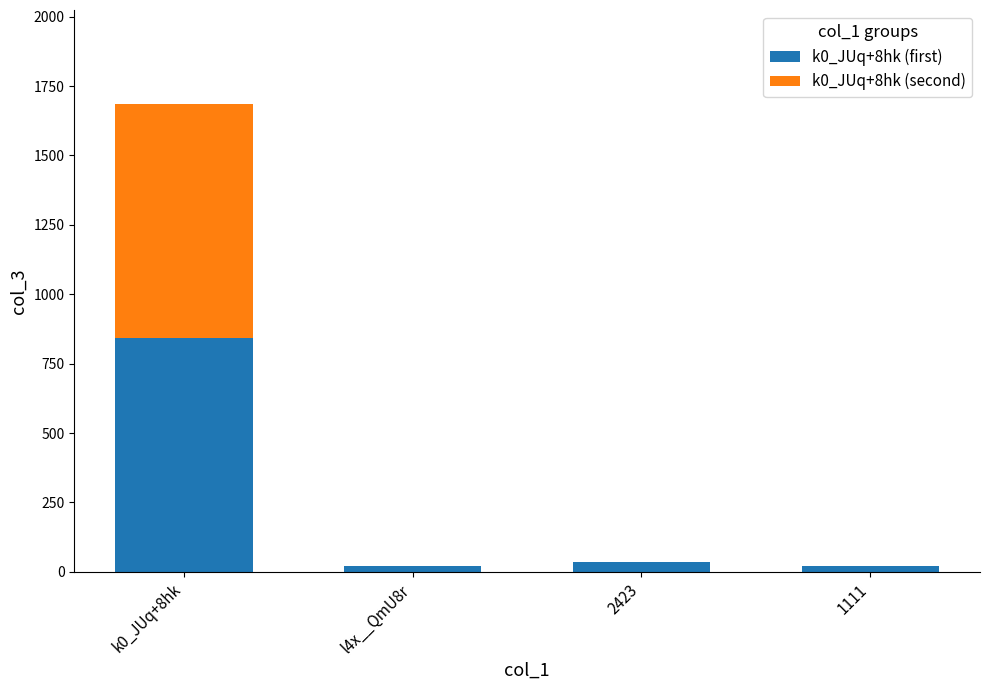

What is the highest value of the k0_JUq+8hk (first) series?

843.4